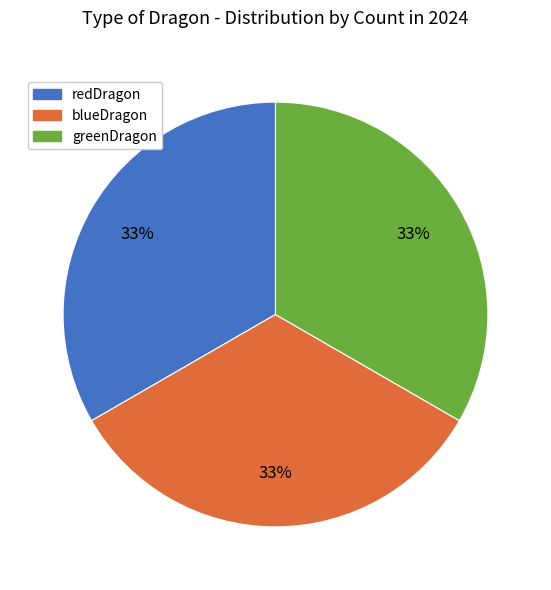

To the nearest percent, what percentage of the pie is redDragon?

33%